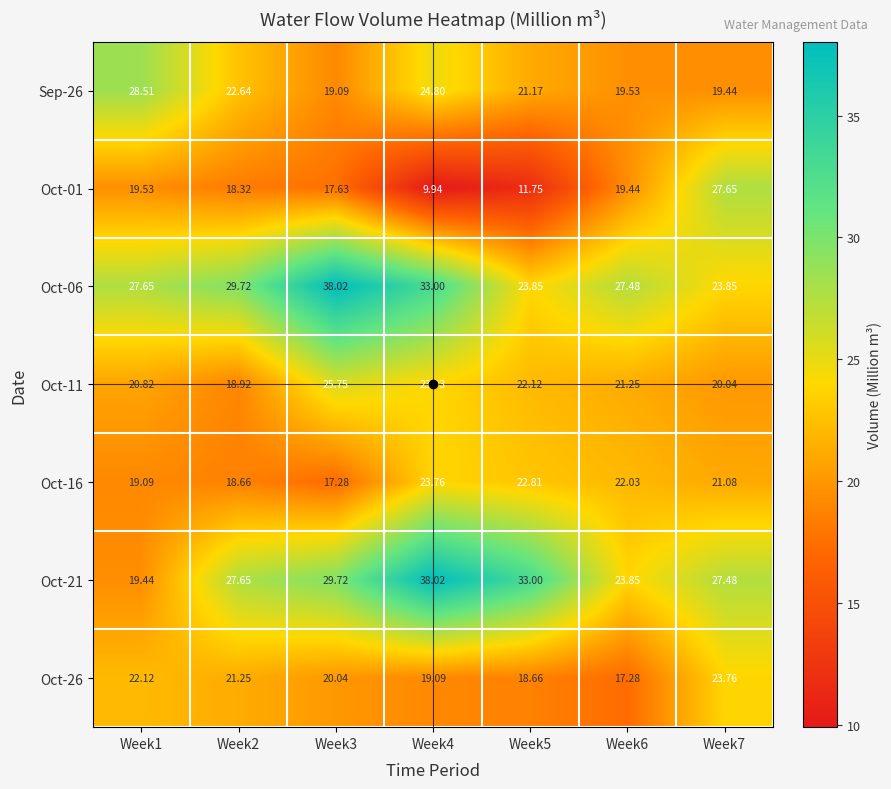

Is the value of Oct-06 at Week3 greater than the value of Oct-11 at Week7?

Yes